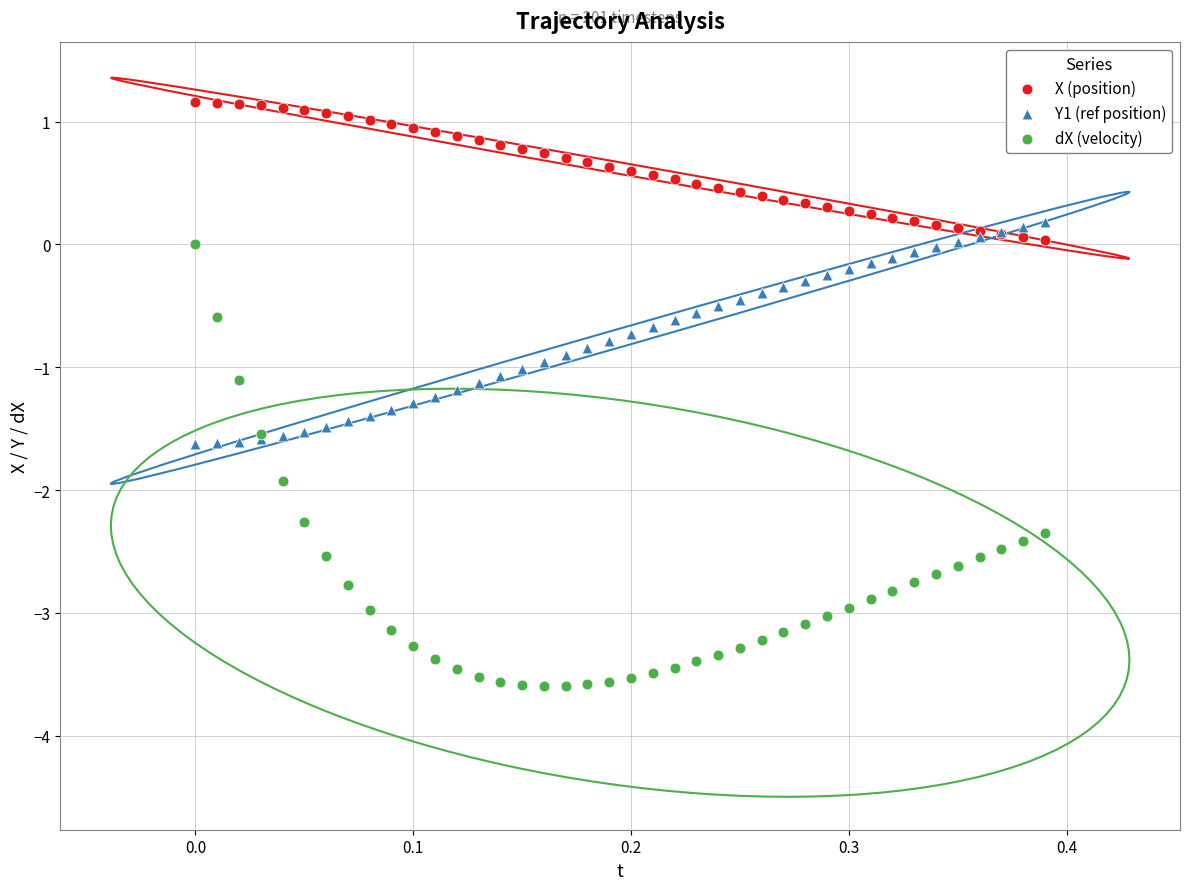

What are all the series names shown in the legend?

X (position), Y1 (ref position), dX (velocity)